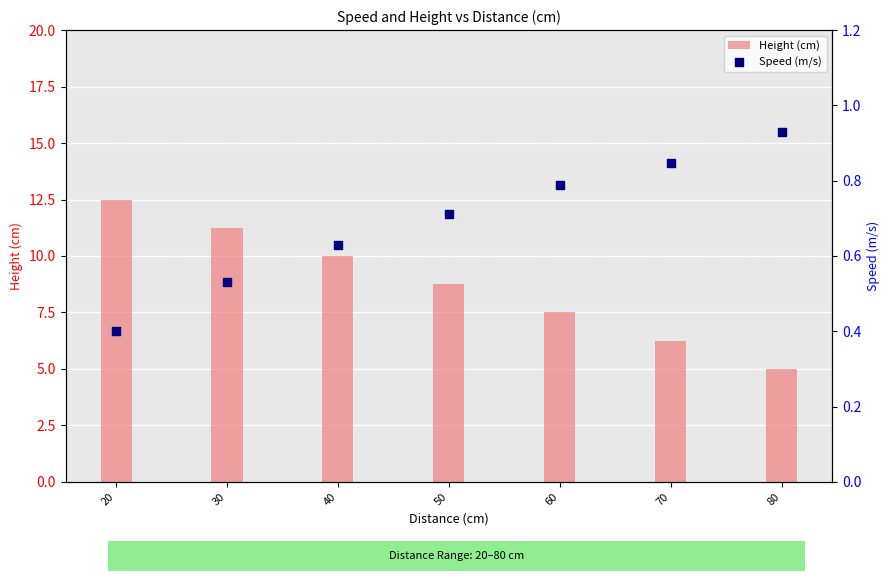

What is the total value across all series at 60?

8.3